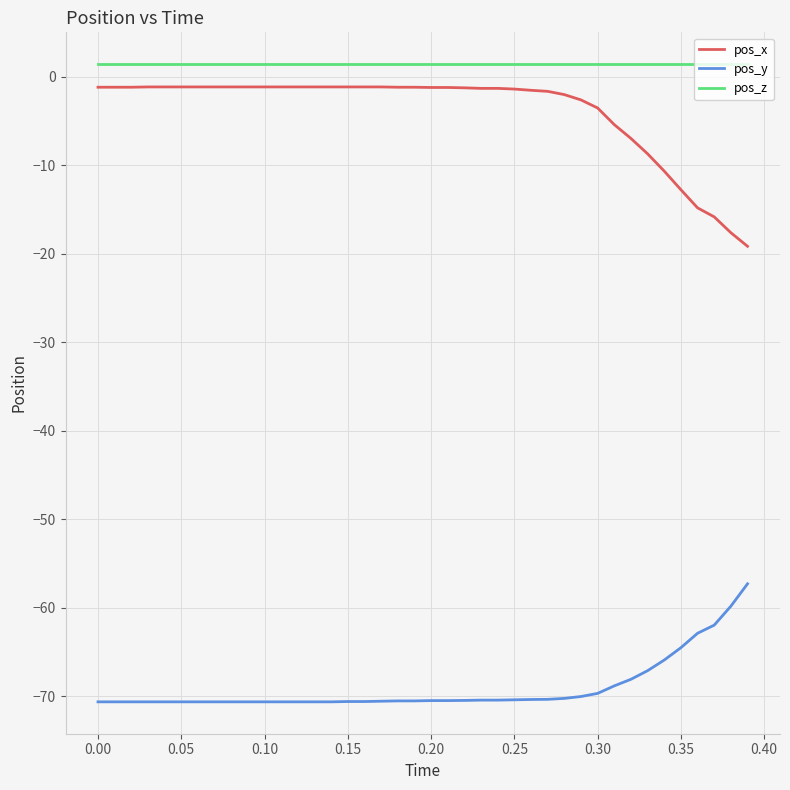

What is the smallest value displayed?

-70.6